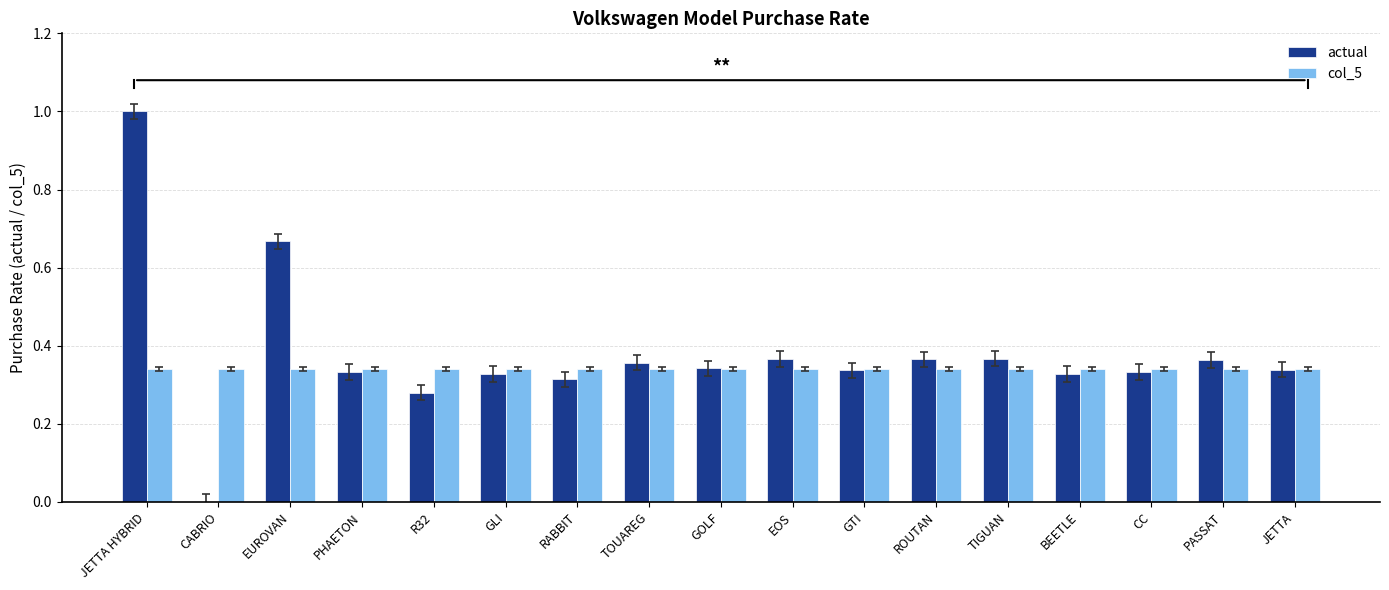

What is the sum of all col_5 values?

5.8